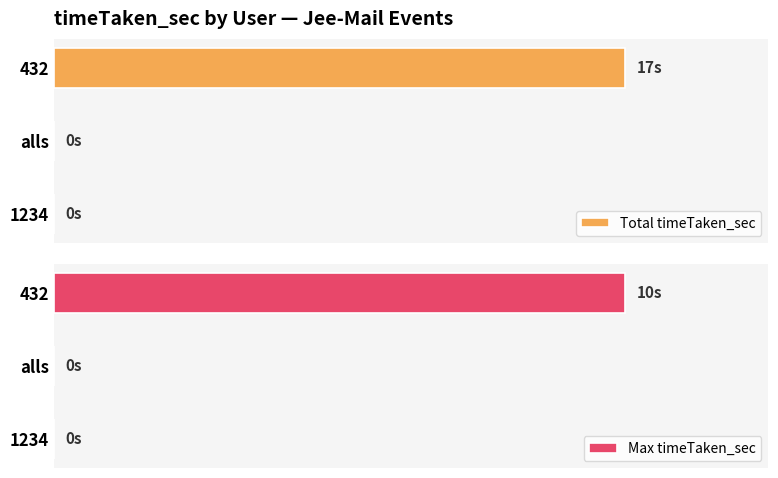

Reading right to left, what are all the values shown in this chart?

Total timeTaken_sec: 17	0	0
Max timeTaken_sec: 10	0	0